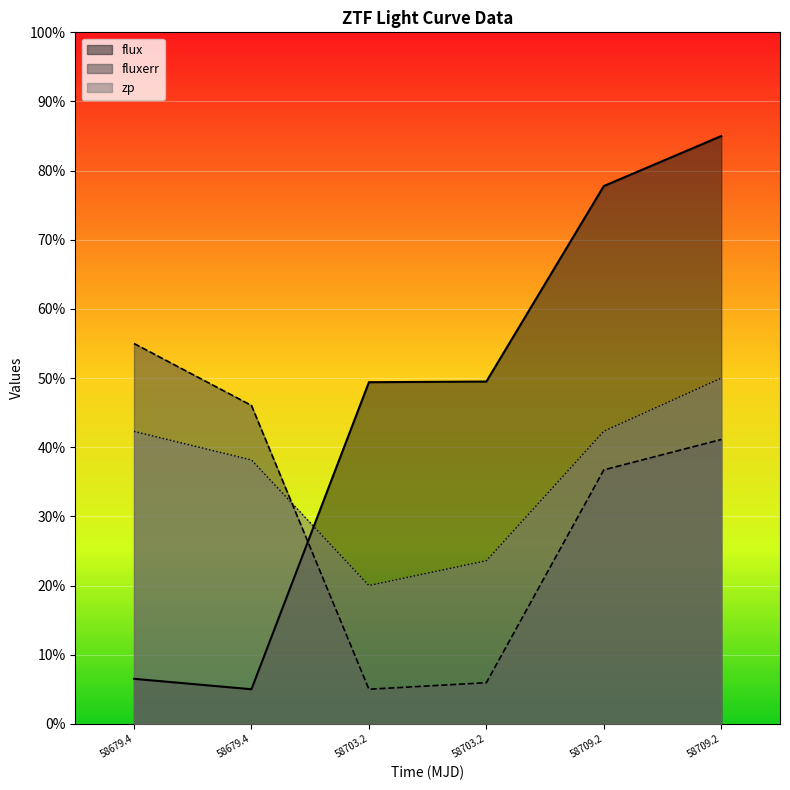

How many lines are shown in the chart?

3